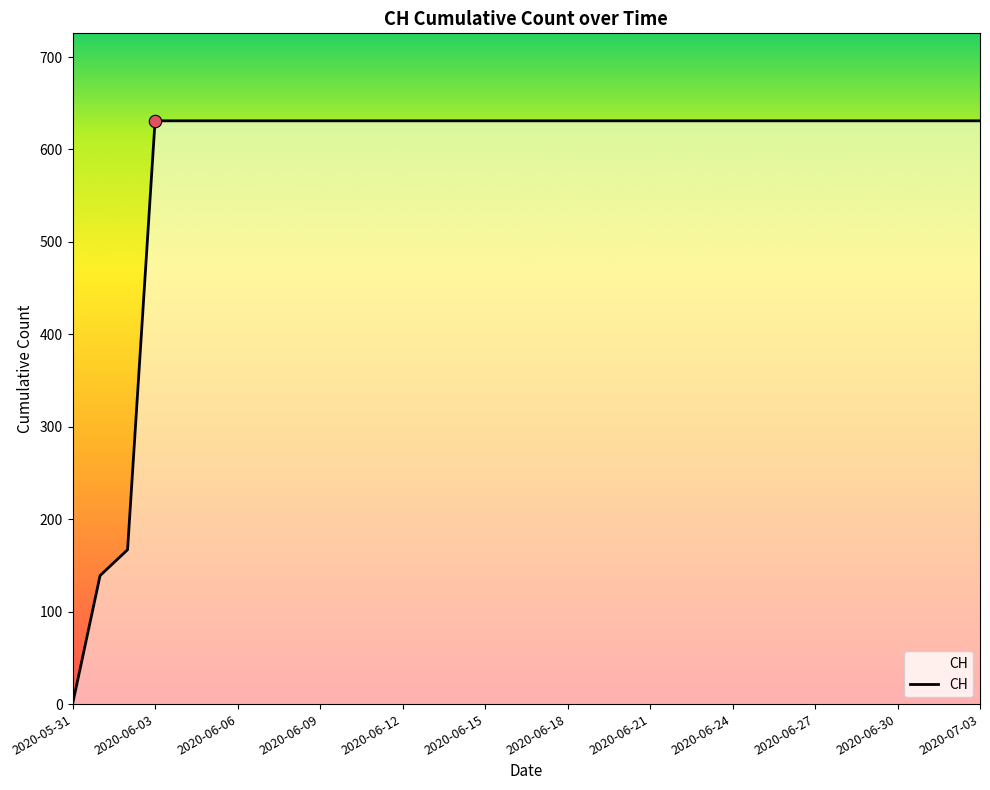

What is the greatest value displayed?

631